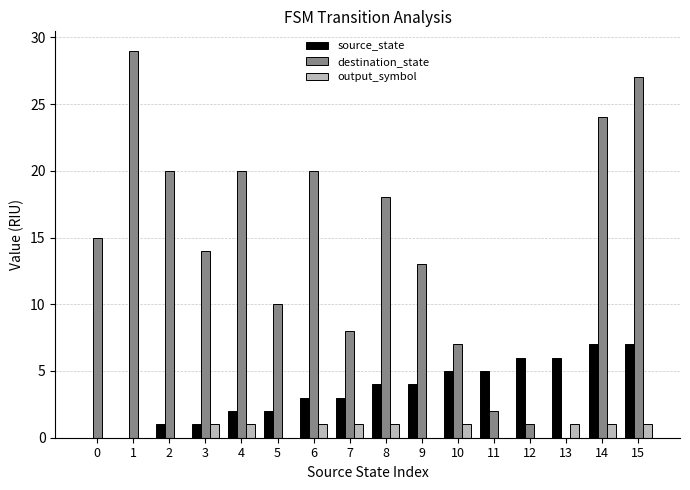

At which label is destination_state closest to 14?

3